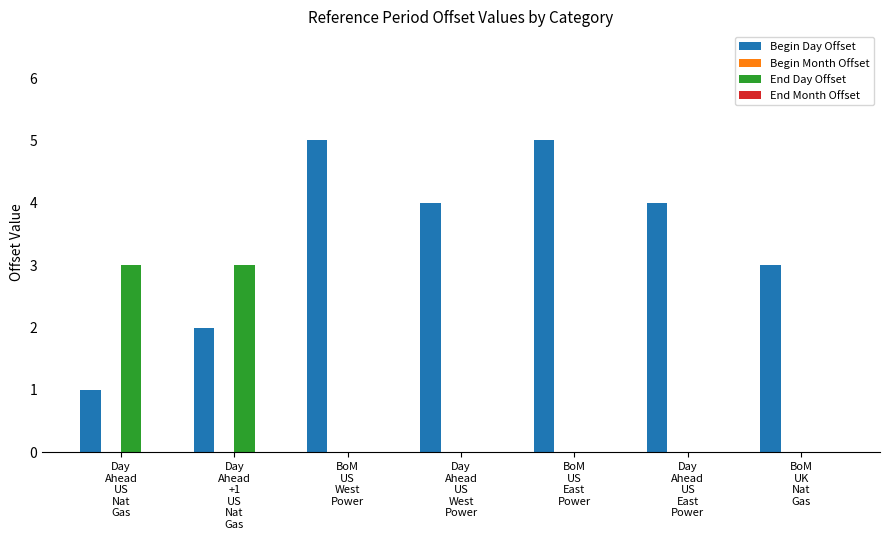

What is the maximum value for End Day Offset?

3